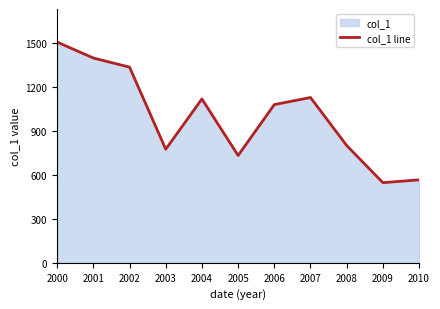

At which category does the data reach its first local valley?

2003